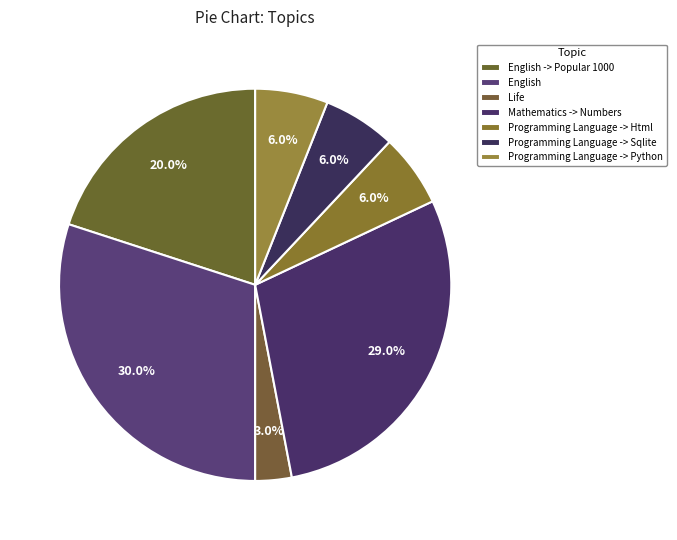

Is there any slice that represents more than half of the pie?

No